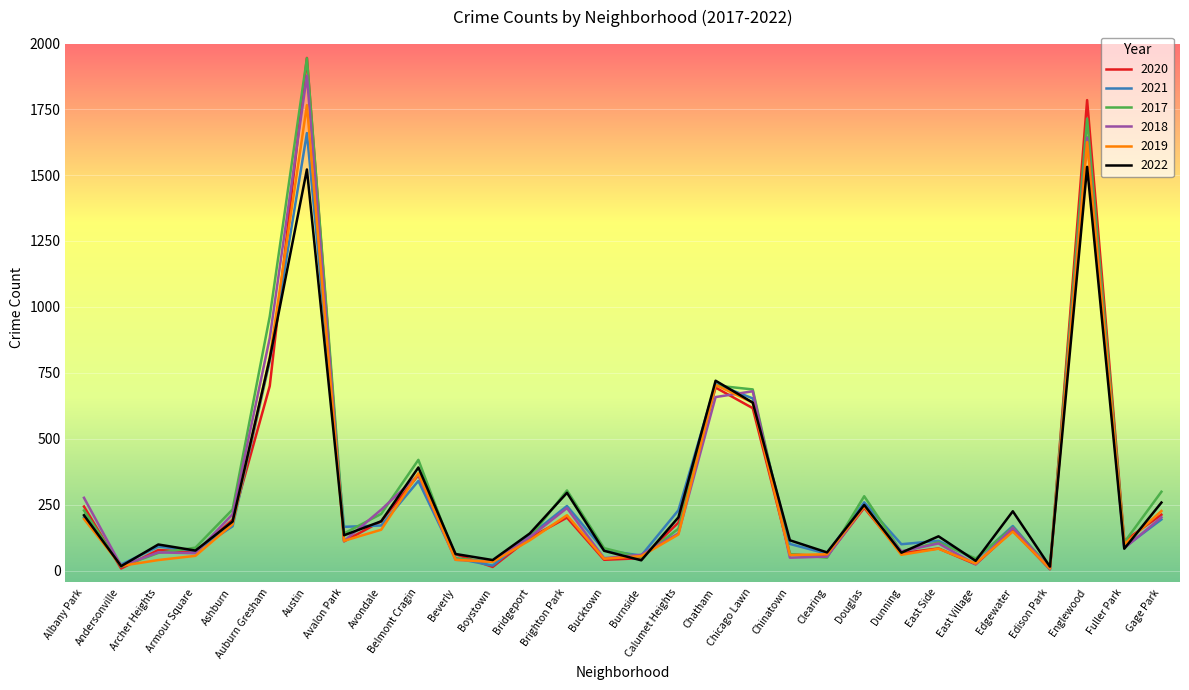

What is the sum of the 2020 values at Dunning and Andersonville?

74